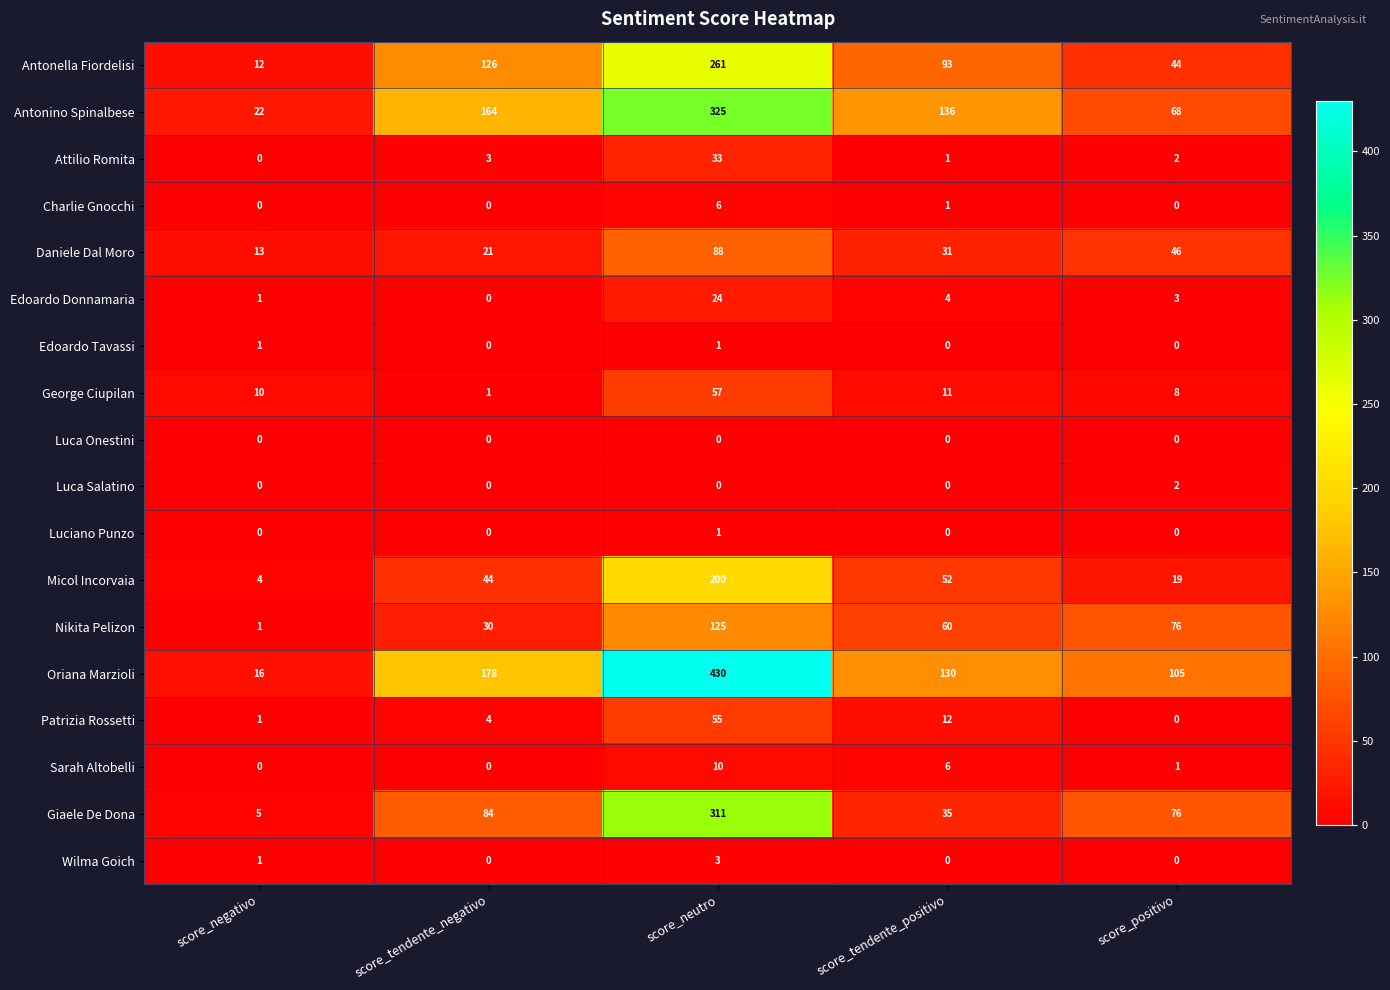

What is the difference between the maximum and minimum values in the George Ciupilan series?

56